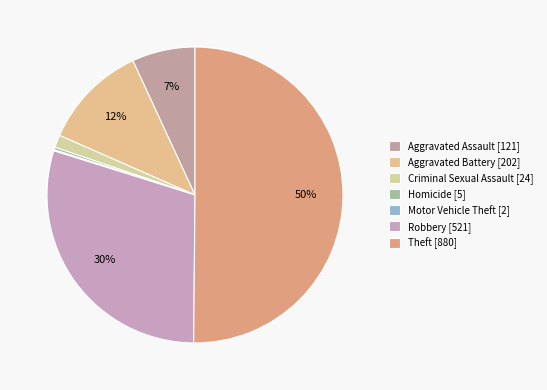

To the nearest percent, what portion does Aggravated Assault represent?

7%